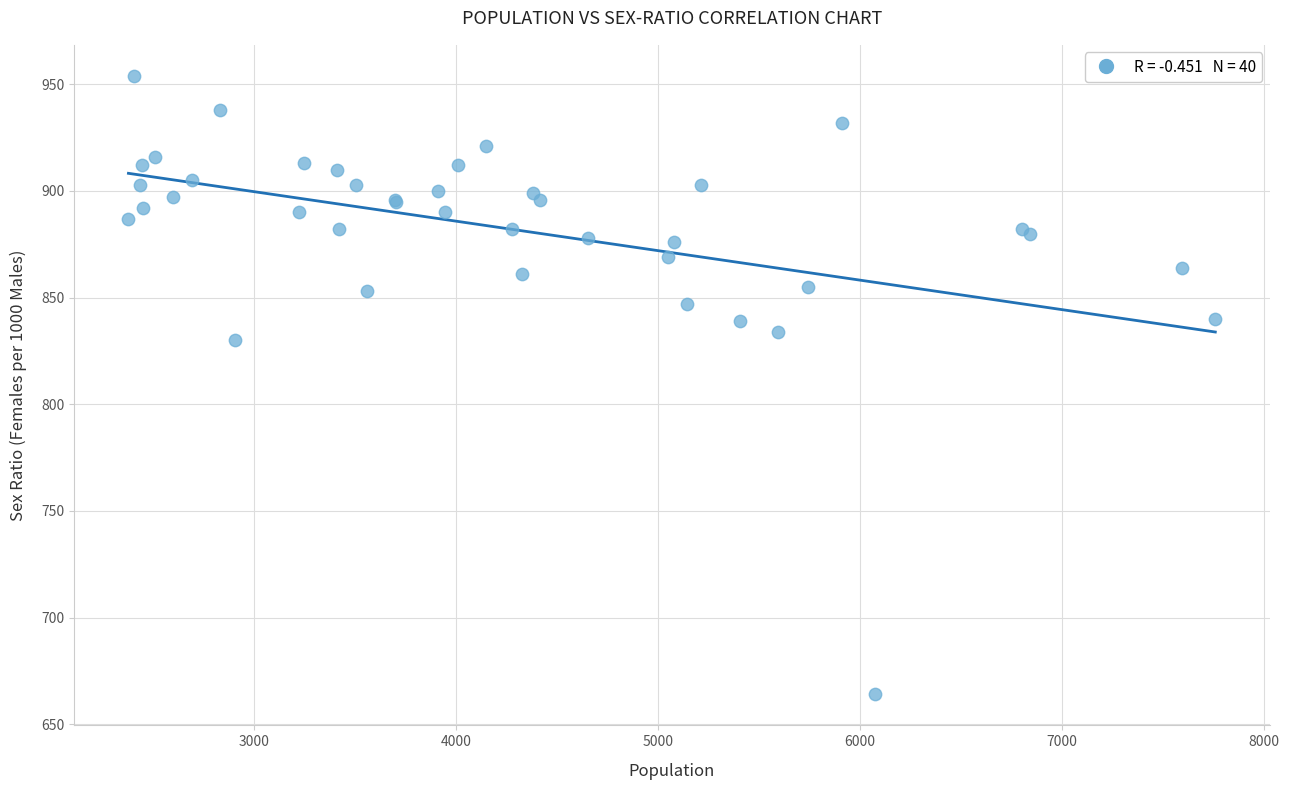

What Y value in the scatter plot is closest to 809?

830